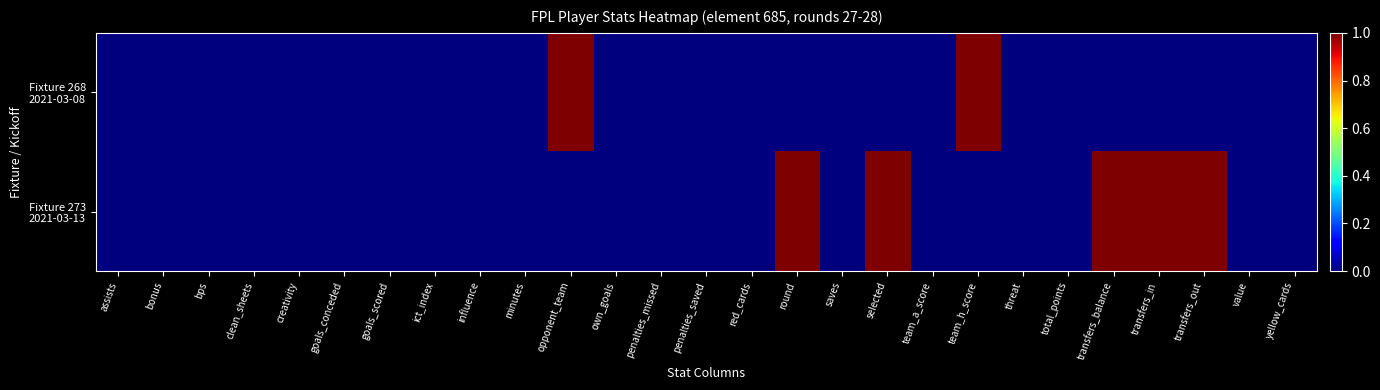

Between selected and transfers_balance, which is larger?

selected